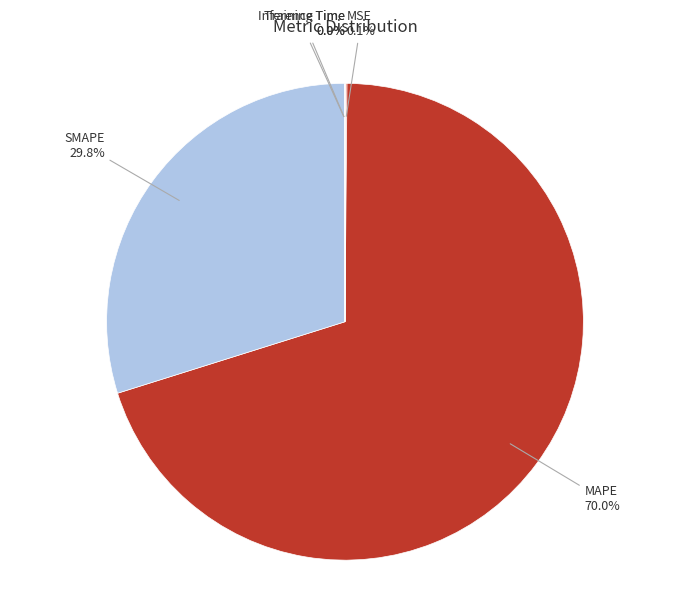

To the nearest percent, what percentage of the pie is MAPE?

70%